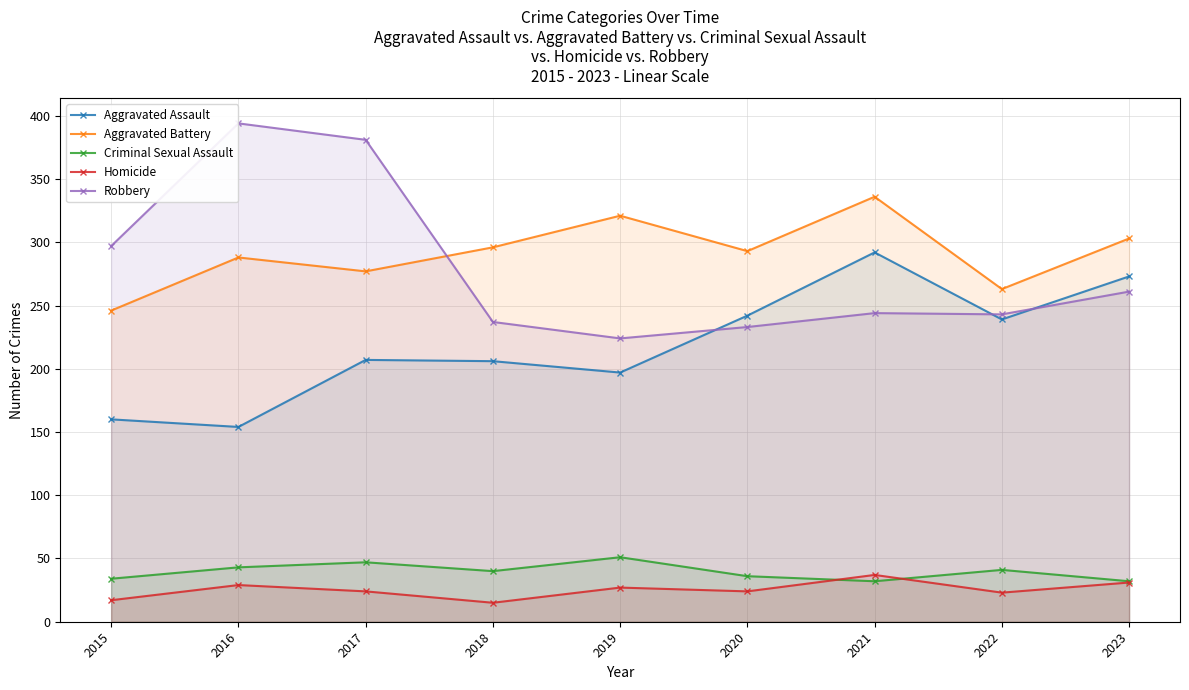

What is the value of the Aggravated Battery point at the 3rd from the left?

277